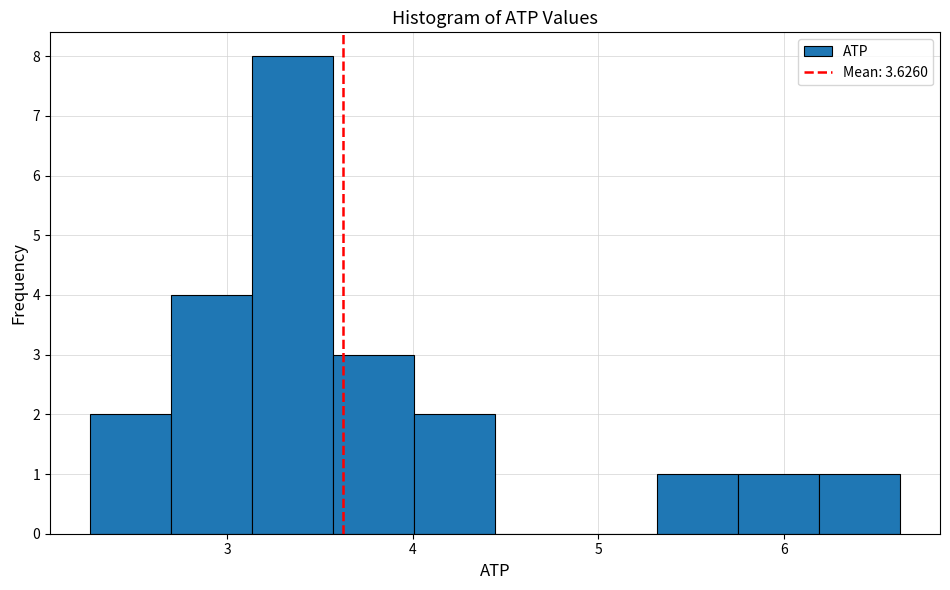

Reading left to right, transcribe this chart: for each bar, give the range it covers on the x-axis and its height. Neither the bar edges nor the heights are printed on the chart, so give them approximately, as read against the axes.

2.3 to 2.7: 2
2.7 to 3.1: 4
3.1 to 3.6: 8
3.6 to 4.0: 3
4.0 to 4.4: 2
4.4 to 4.9: 0
4.9 to 5.3: 0
5.3 to 5.8: 1
5.8 to 6.2: 1
6.2 to 6.6: 1